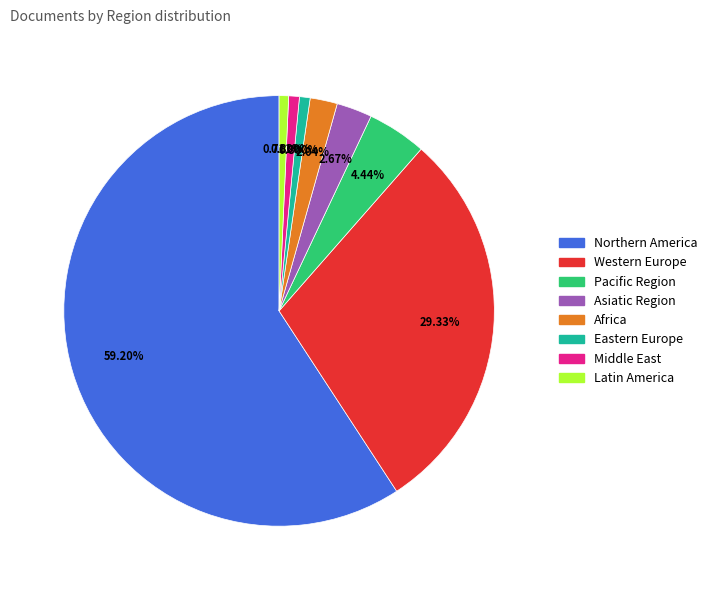

Do Africa and Pacific Region together represent more than half of the pie?

No